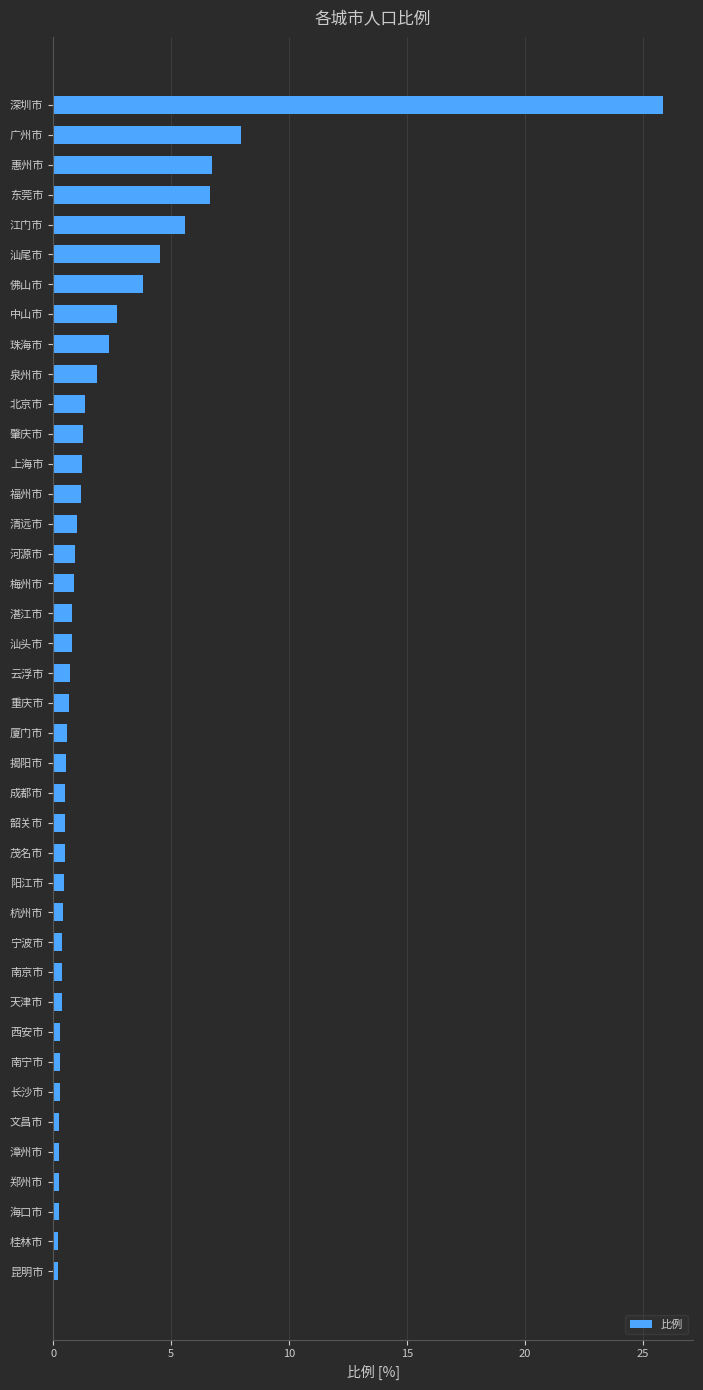

Which has a higher value, 东莞市 or 梅州市?

东莞市